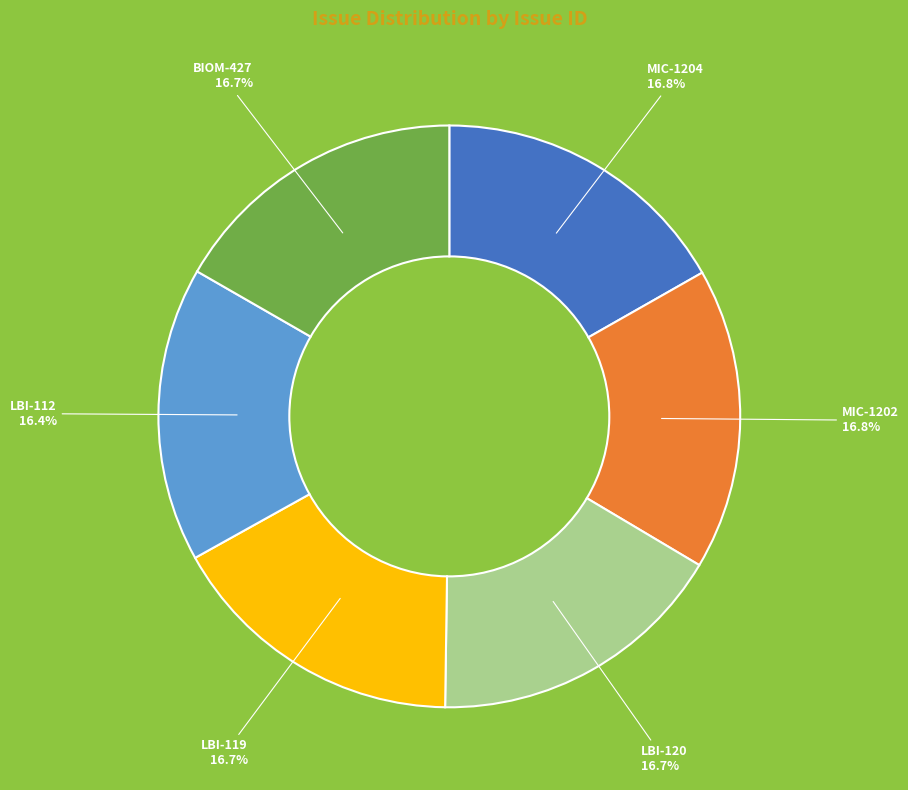

The MIC-1202 slice represents 23% of the pie. True or false?

False